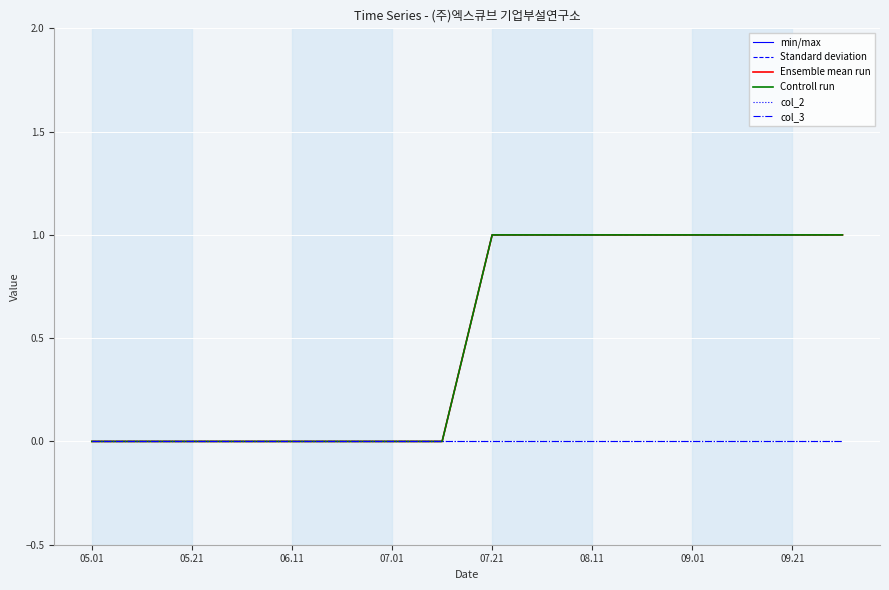

How many lines are shown in the chart?

6